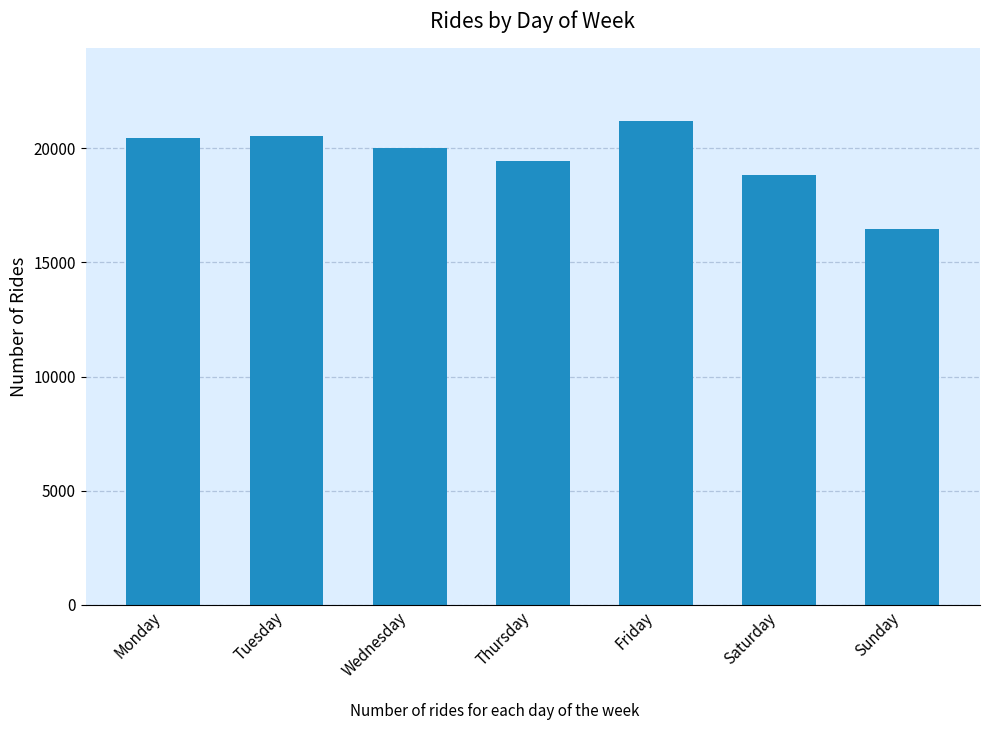

What is the value of the 4th bar from the left?

19435